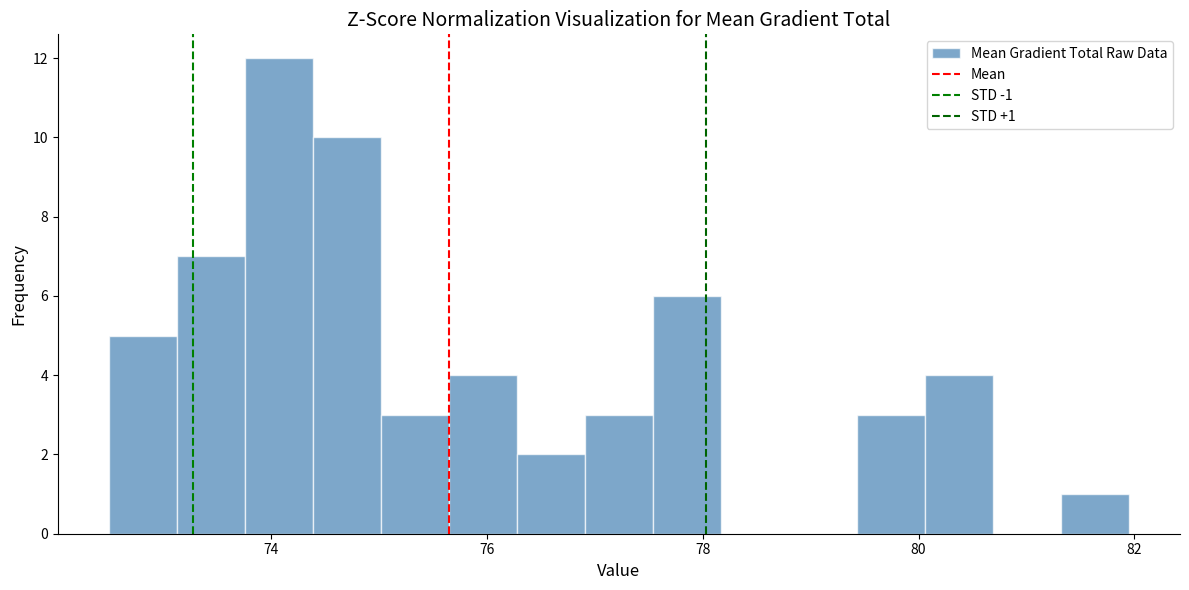

Around what value on the x-axis is the tallest bar? Give the approximate position of its centre, as read against the axis.

74.0